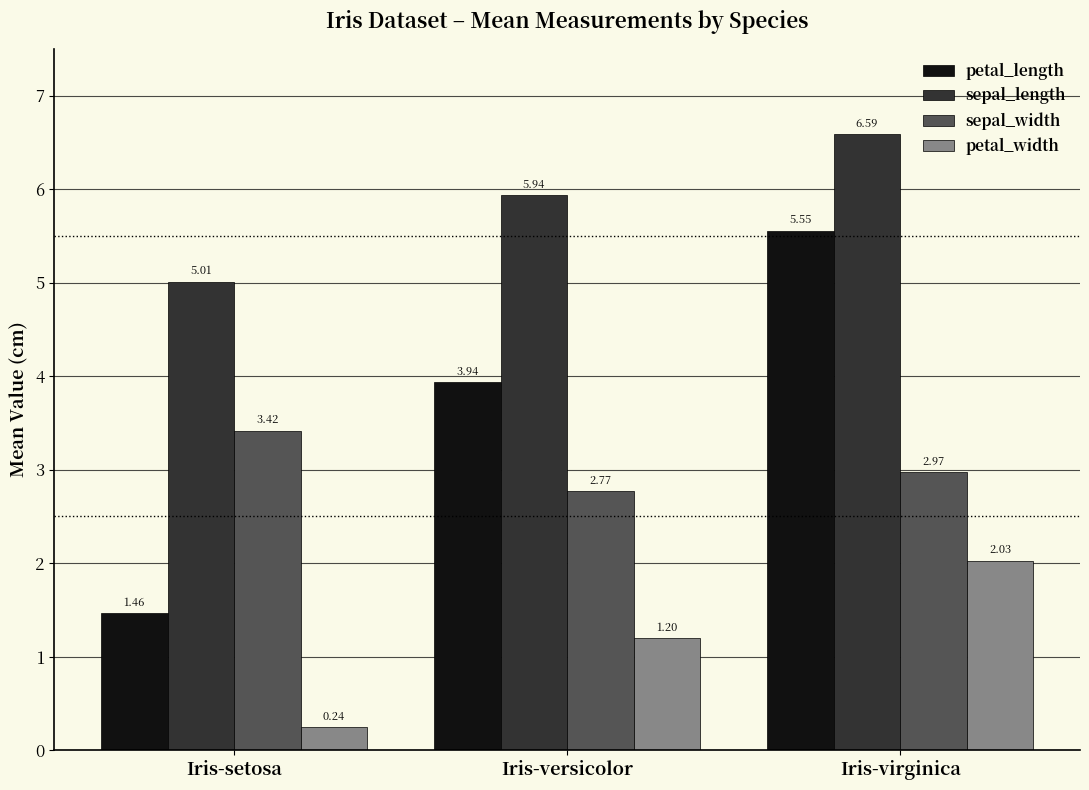

What are all the series names shown in the legend?

petal_length, sepal_length, sepal_width, petal_width